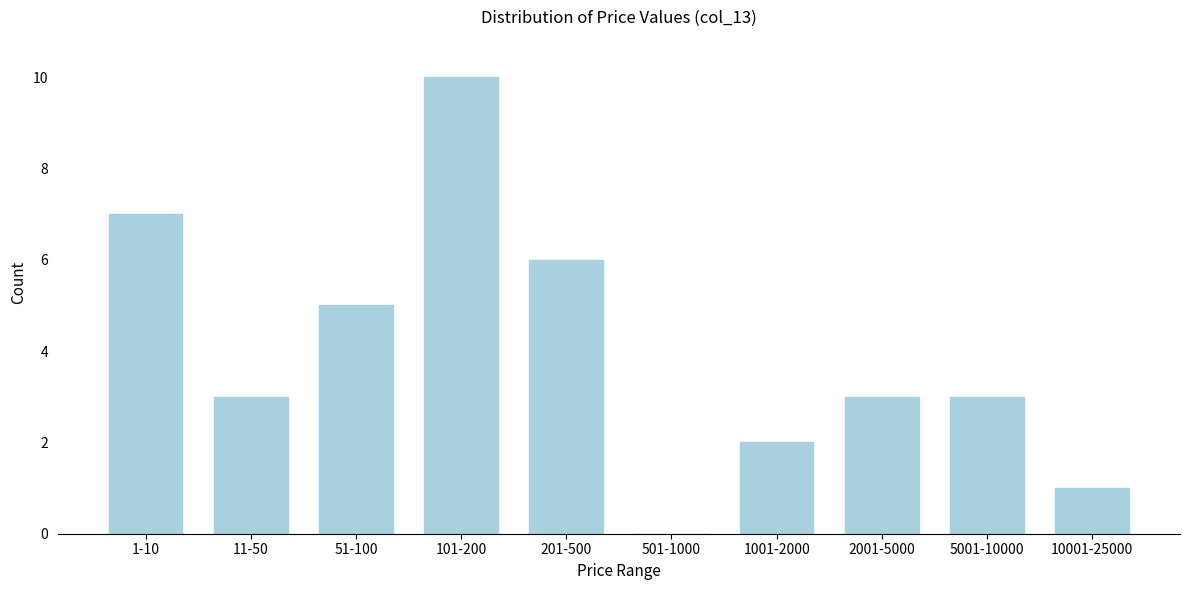

Reading left to right, transcribe all the data shown in this chart.

1-10=7	11-50=3	51-100=5	101-200=10	201-500=6	501-1000=0	1001-2000=2	2001-5000=3	5001-10000=3	10001-25000=1